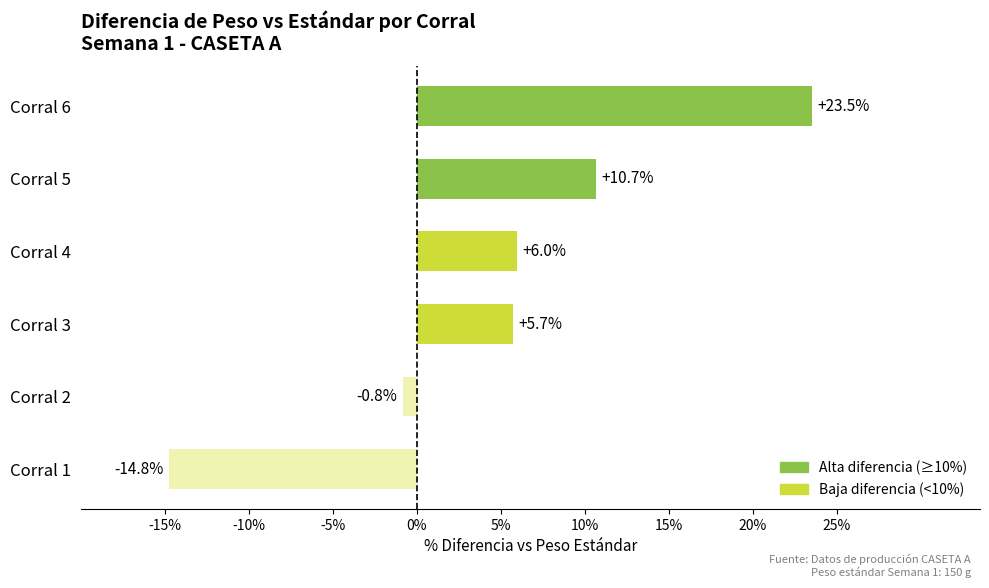

List the labels in order of value, largest first.

Corral 6, Corral 5, Corral 4, Corral 3, Corral 2, Corral 1